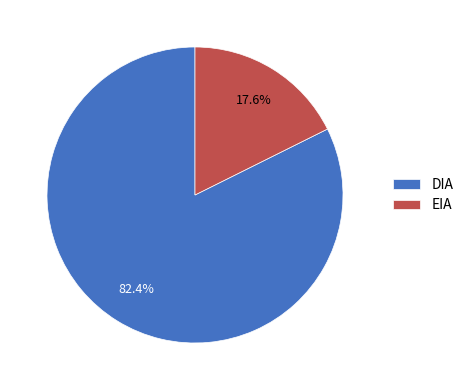

What percentage is the EIA slice, to the nearest percent?

18%